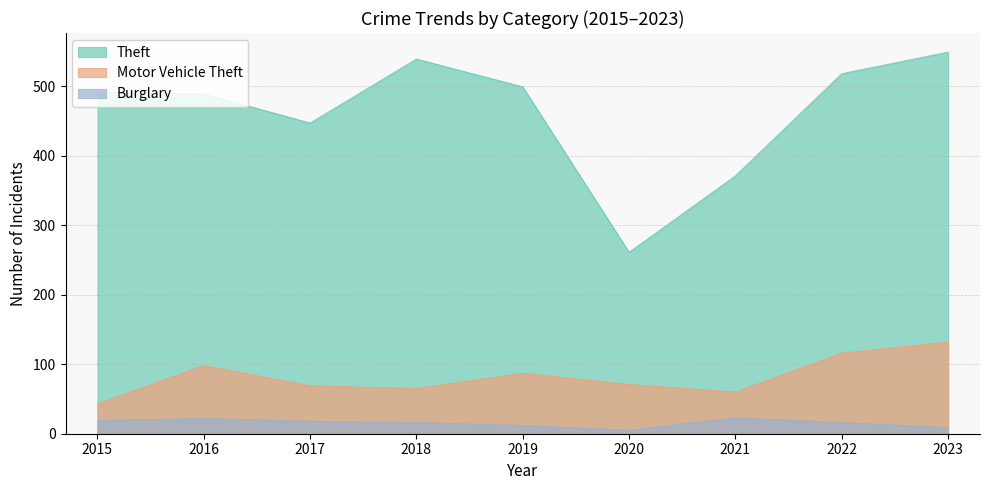

What is the total value across all series at 2020?

337